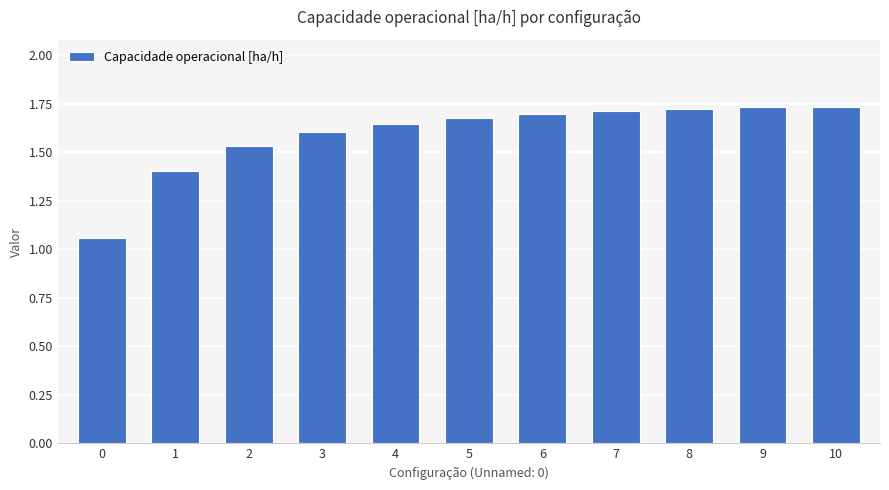

Between 1 and 8, which is larger?

8